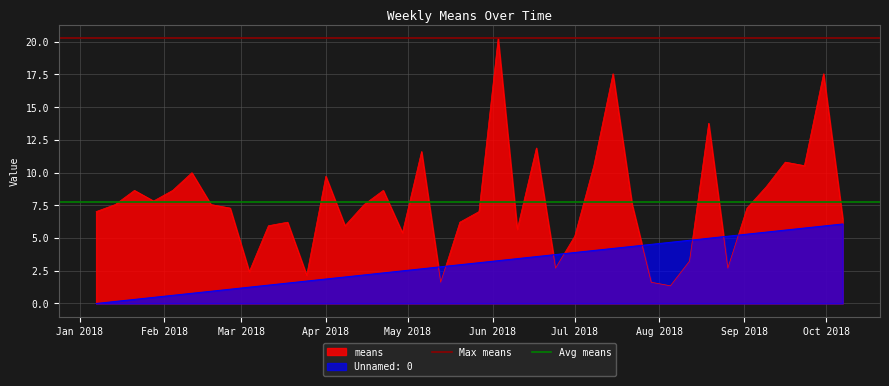

What is the lowest value of the means series?

1.4